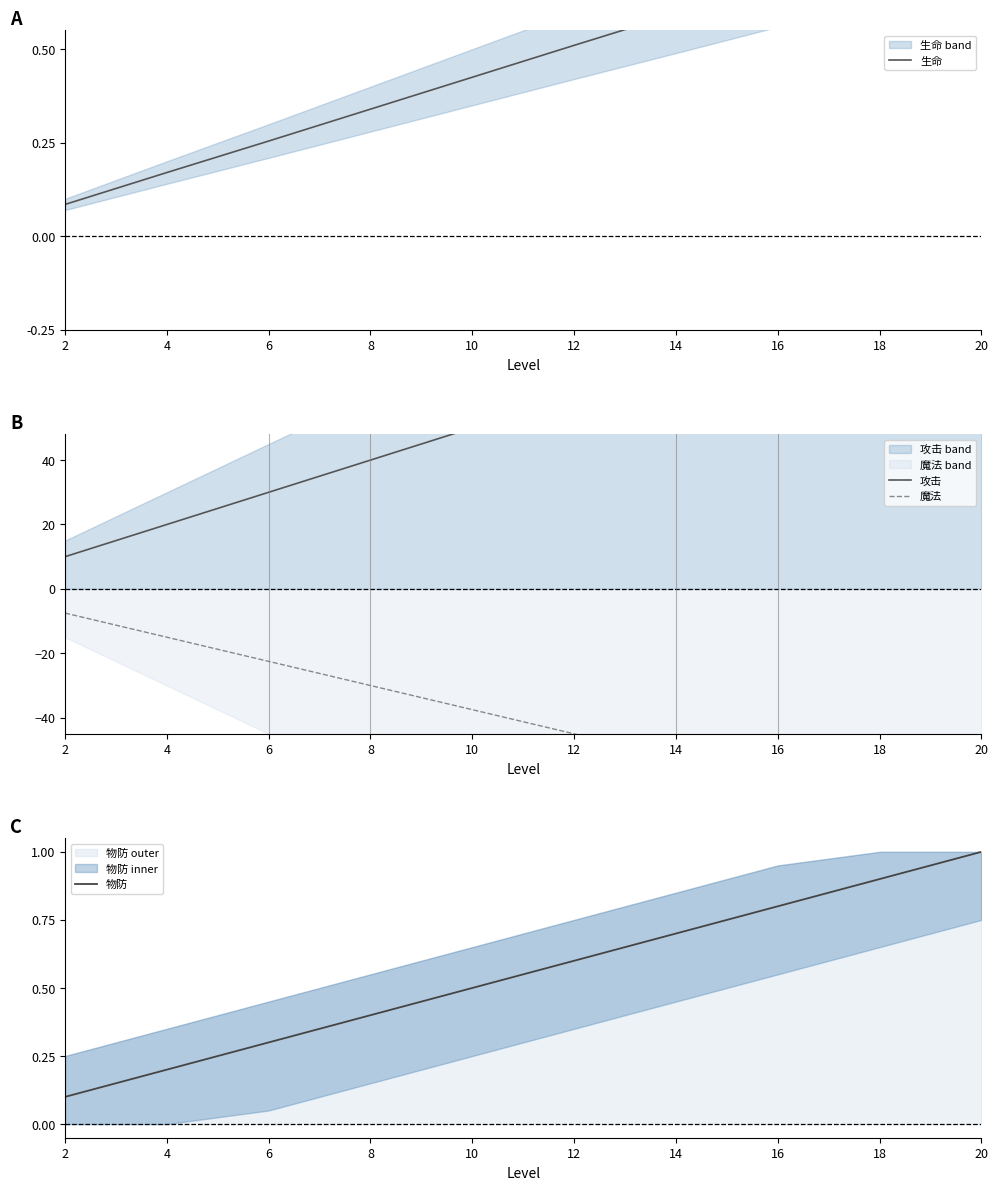

What are all the series names shown in the legend?

生命, 攻击, 魔法, 物防